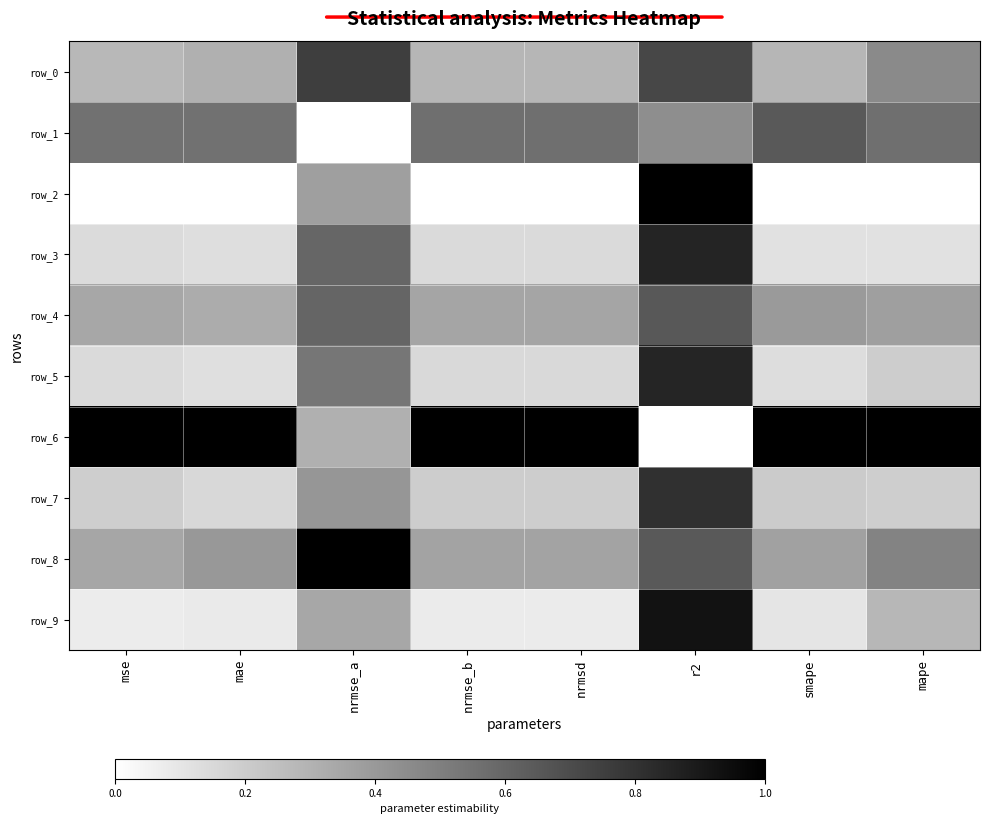

What is the sum of all row_9 values?

2.0